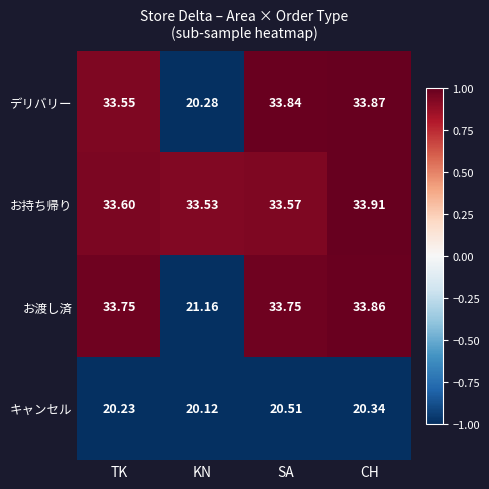

Which series changed the most between SA and CH?

お持ち帰り